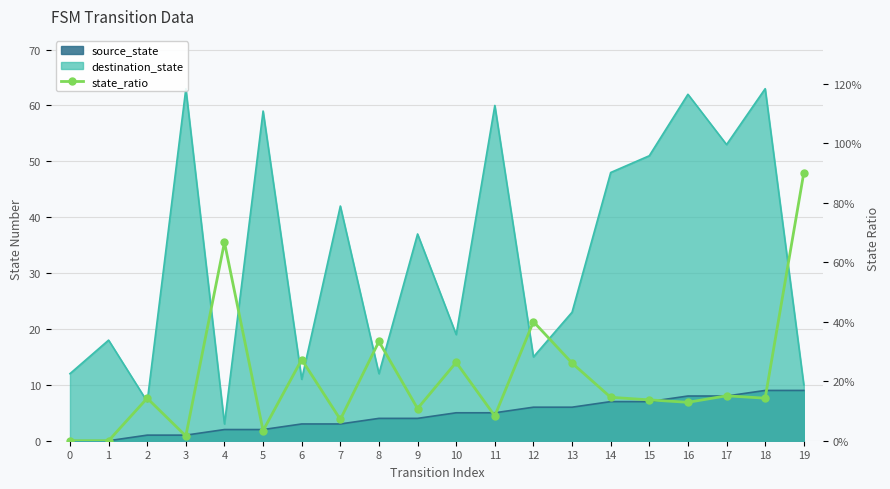

What is the change in value from 3 to 13?

+0.2